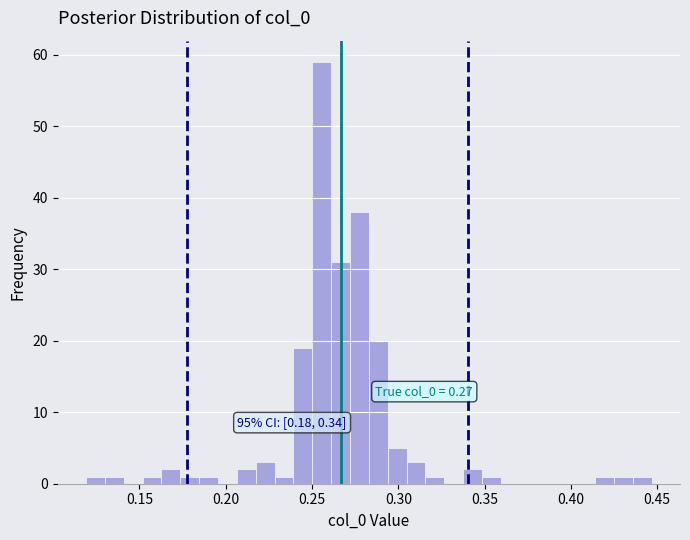

Around what value on the x-axis is the tallest bar? Give the approximate position of its centre, as read against the axis.

0.255